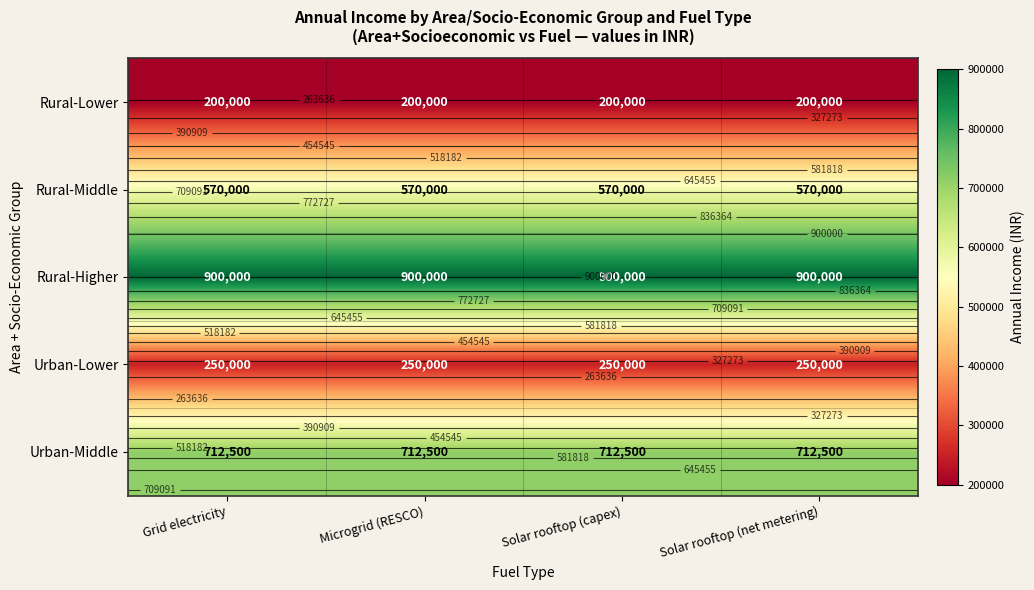

List the series in order of their peak value, highest first.

Rural-Higher, Urban-Middle, Rural-Middle, Urban-Lower, Rural-Lower